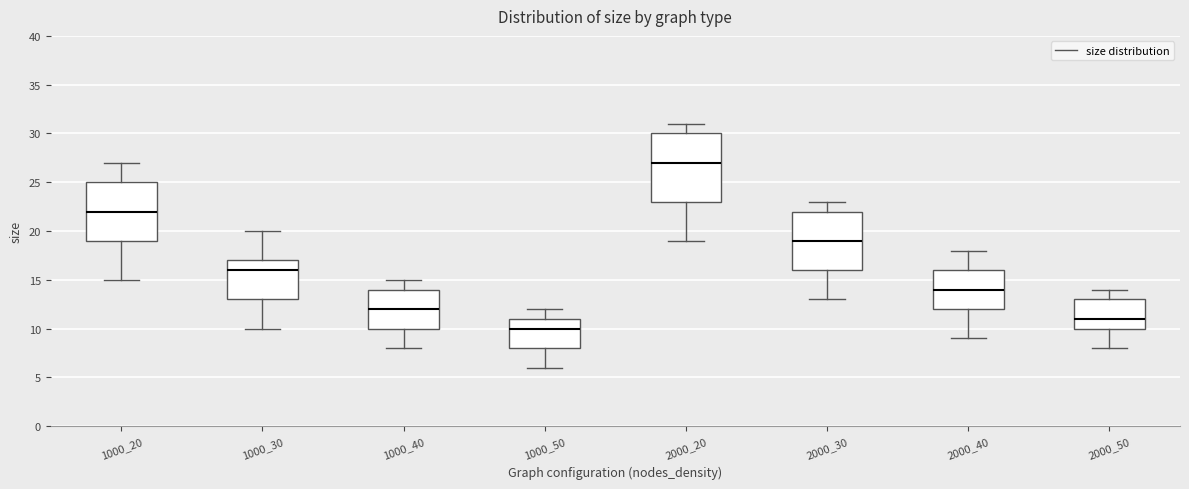

Which box has the lowest median line?

1000_50